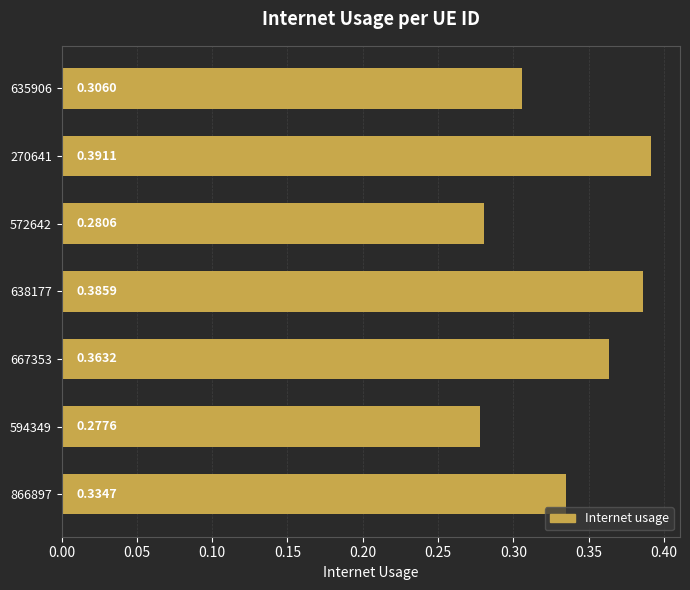

How many categories are shown in the chart?

7